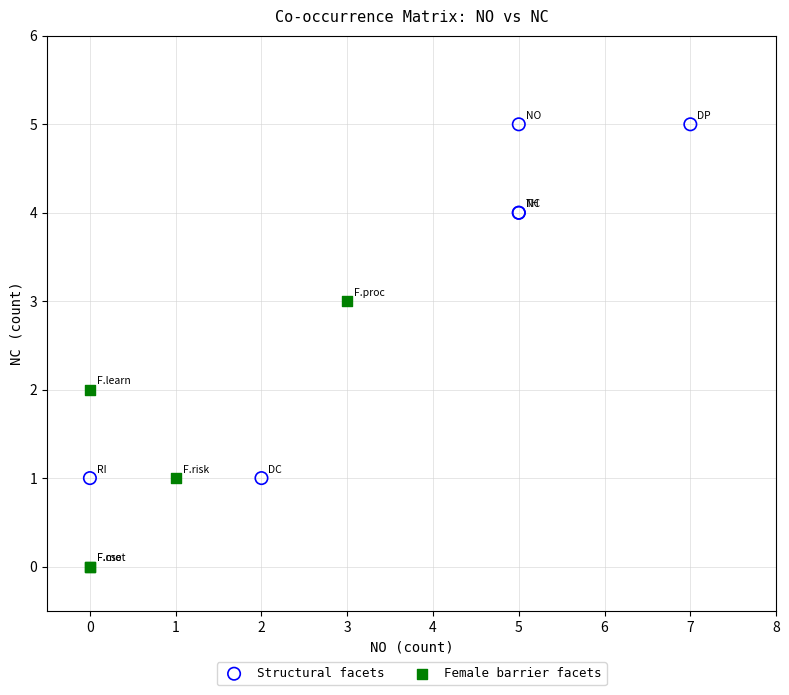

Which series has the largest Y range (max minus min)?

Structural facets